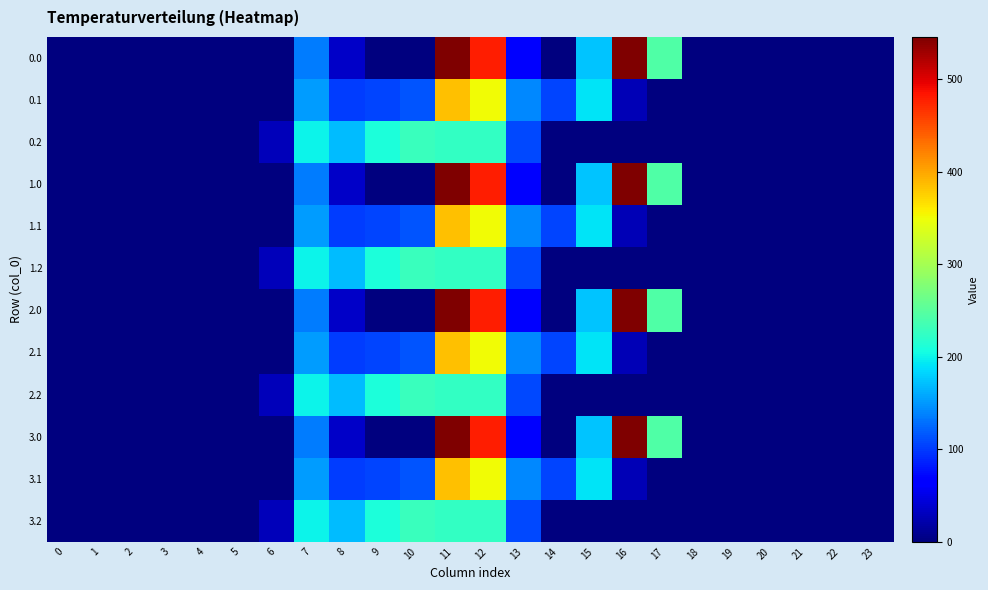

Reading right to left, transcribe all the data shown in this chart.

0.0: 23=0.0	22=0.0	21=0.0	20=0.0	19=0.0	18=0.0	17=243.5	16=545.4	15=172.8	14=0.3	13=70.2	12=477.2	11=544.3	10=0.0	9=0.0	8=35.0	7=134.3	6=0.0	5=0.0	4=0.0	3=0.0	2=0.0	1=0.0	0=0.0
0.1: 23=0.0	22=0.0	21=0.0	20=0.0	19=0.0	18=0.0	17=0.0	16=26.8	15=190.4	14=105.5	13=141.2	12=350.8	11=384.7	10=114.0	9=104.8	8=102.3	7=153.2	6=0.0	5=0.0	4=0.0	3=0.0	2=0.0	1=0.0	0=0.0
0.2: 23=0.0	22=0.0	21=0.0	20=0.0	19=0.0	18=0.0	17=0.0	16=0.0	15=0.0	14=0.0	13=107.8	12=224.3	11=225.2	10=228.0	9=209.6	8=169.5	7=199.0	6=29.3	5=0.0	4=0.0	3=0.0	2=0.0	1=0.0	0=0.0
1.0: 23=0.0	22=0.0	21=0.0	20=0.0	19=0.0	18=0.0	17=243.5	16=545.4	15=172.8	14=0.3	13=70.2	12=477.2	11=544.3	10=0.0	9=0.0	8=35.0	7=134.3	6=0.0	5=0.0	4=0.0	3=0.0	2=0.0	1=0.0	0=0.0
1.1: 23=0.0	22=0.0	21=0.0	20=0.0	19=0.0	18=0.0	17=0.0	16=26.8	15=190.4	14=105.5	13=141.2	12=350.8	11=384.7	10=114.0	9=104.8	8=102.3	7=153.2	6=0.0	5=0.0	4=0.0	3=0.0	2=0.0	1=0.0	0=0.0
1.2: 23=0.0	22=0.0	21=0.0	20=0.0	19=0.0	18=0.0	17=0.0	16=0.0	15=0.0	14=0.0	13=107.8	12=224.3	11=225.2	10=228.0	9=209.6	8=169.5	7=199.0	6=29.3	5=0.0	4=0.0	3=0.0	2=0.0	1=0.0	0=0.0
2.0: 23=0.0	22=0.0	21=0.0	20=0.0	19=0.0	18=0.0	17=243.5	16=545.4	15=172.8	14=0.3	13=70.2	12=477.2	11=544.3	10=0.0	9=0.0	8=35.0	7=134.3	6=0.0	5=0.0	4=0.0	3=0.0	2=0.0	1=0.0	0=0.0
2.1: 23=0.0	22=0.0	21=0.0	20=0.0	19=0.0	18=0.0	17=0.0	16=26.8	15=190.4	14=105.5	13=141.2	12=350.8	11=384.7	10=114.0	9=104.8	8=102.3	7=153.2	6=0.0	5=0.0	4=0.0	3=0.0	2=0.0	1=0.0	0=0.0
2.2: 23=0.0	22=0.0	21=0.0	20=0.0	19=0.0	18=0.0	17=0.0	16=0.0	15=0.0	14=0.0	13=107.8	12=224.3	11=225.2	10=228.0	9=209.6	8=169.5	7=199.0	6=29.3	5=0.0	4=0.0	3=0.0	2=0.0	1=0.0	0=0.0
3.0: 23=0.0	22=0.0	21=0.0	20=0.0	19=0.0	18=0.0	17=243.5	16=545.4	15=172.8	14=0.3	13=70.2	12=477.2	11=544.3	10=0.0	9=0.0	8=35.0	7=134.3	6=0.0	5=0.0	4=0.0	3=0.0	2=0.0	1=0.0	0=0.0
3.1: 23=0.0	22=0.0	21=0.0	20=0.0	19=0.0	18=0.0	17=0.0	16=26.8	15=190.4	14=105.5	13=141.2	12=350.8	11=384.7	10=114.0	9=104.8	8=102.3	7=153.2	6=0.0	5=0.0	4=0.0	3=0.0	2=0.0	1=0.0	0=0.0
3.2: 23=0.0	22=0.0	21=0.0	20=0.0	19=0.0	18=0.0	17=0.0	16=0.0	15=0.0	14=0.0	13=107.8	12=224.3	11=225.2	10=228.0	9=209.6	8=169.5	7=199.0	6=29.3	5=0.0	4=0.0	3=0.0	2=0.0	1=0.0	0=0.0